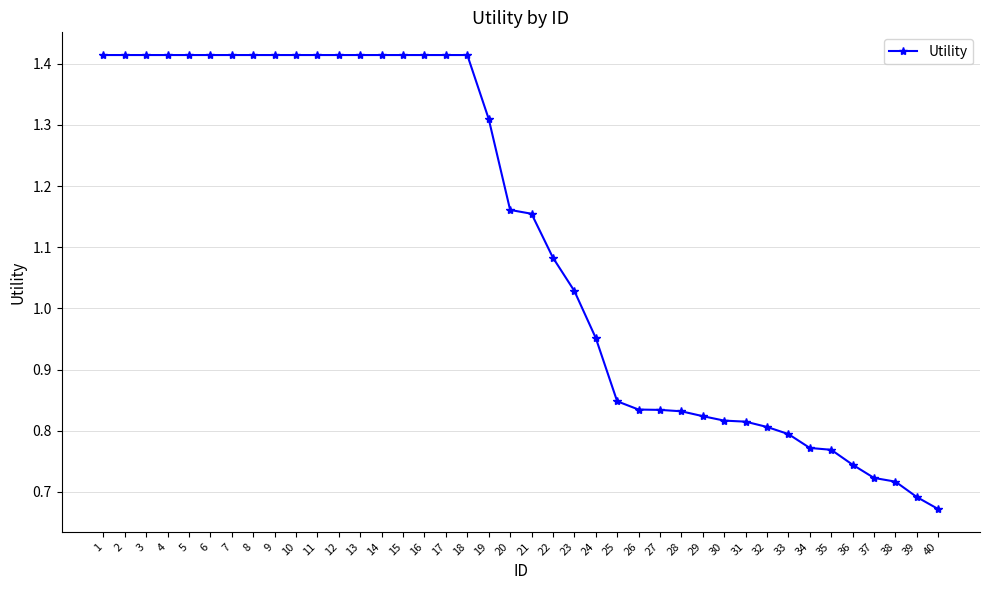

What is the sum of the values at 3 and 24?

2.4